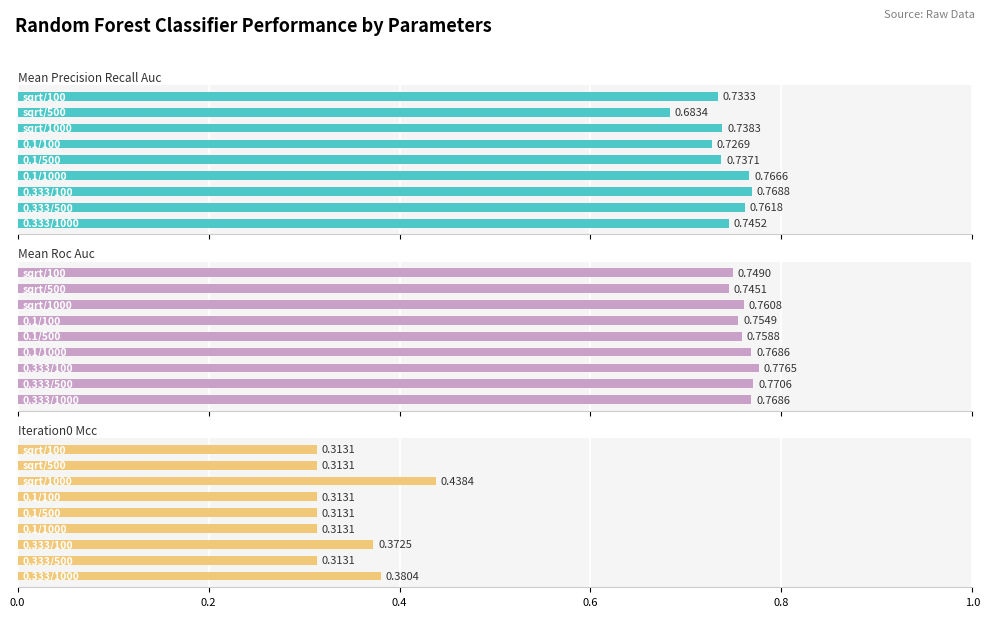

Count the mean_precision_recall_auc values in the range 0 to 1.

9